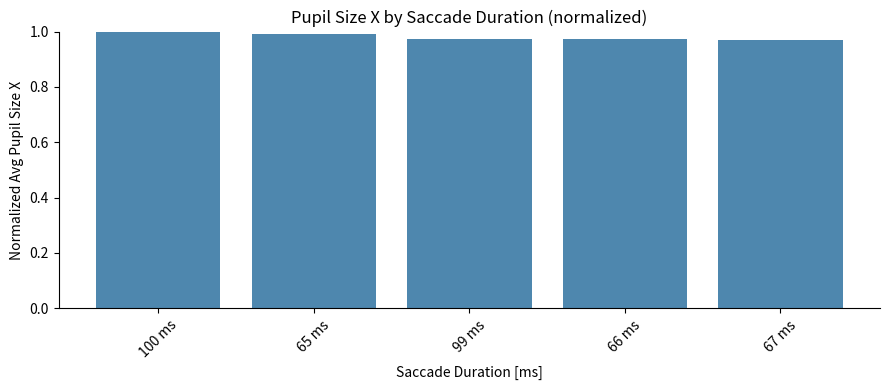

What position from the right is 65 ms?

4